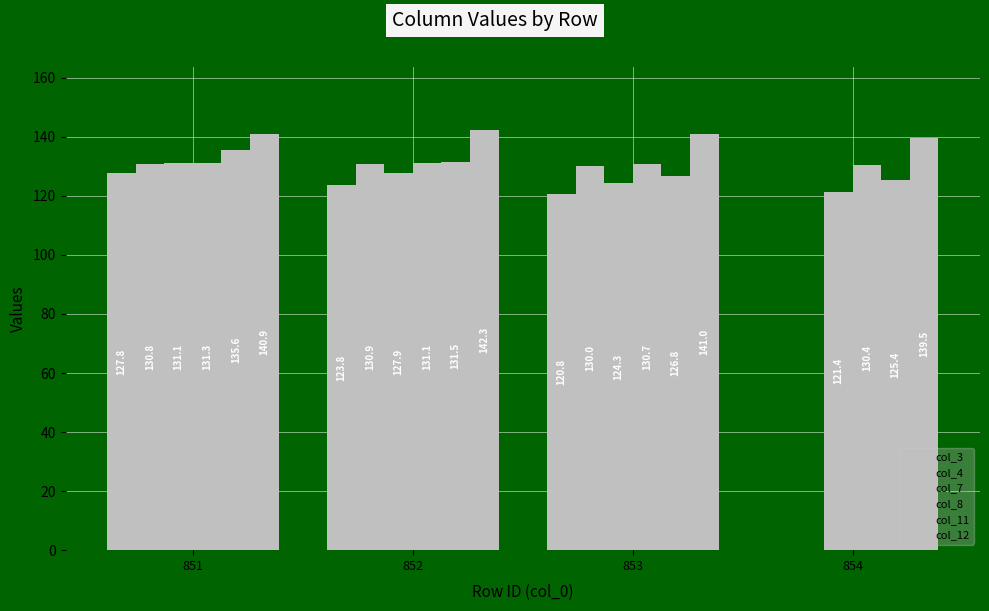

Which series has the largest range (max minus min)?

col_4